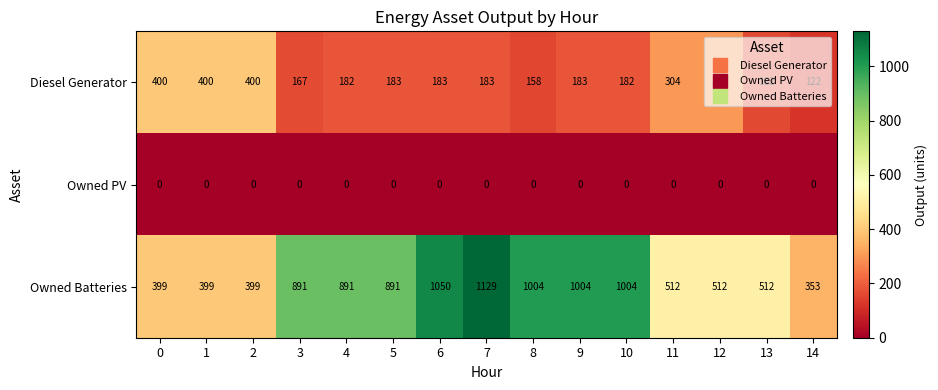

At 10, list the series in order from largest to smallest.

Owned Batteries, Diesel Generator, Owned PV